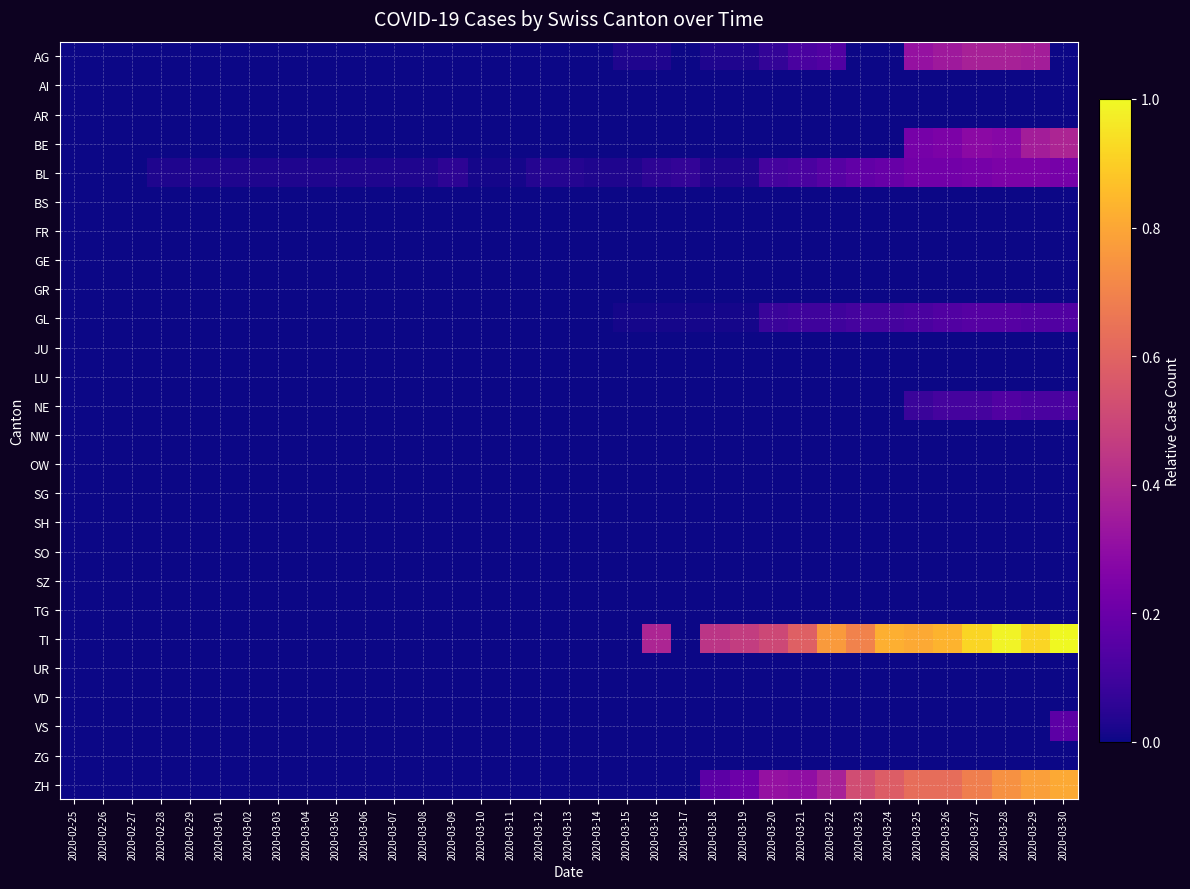

What is the maximum value shown in the chart?

1.0